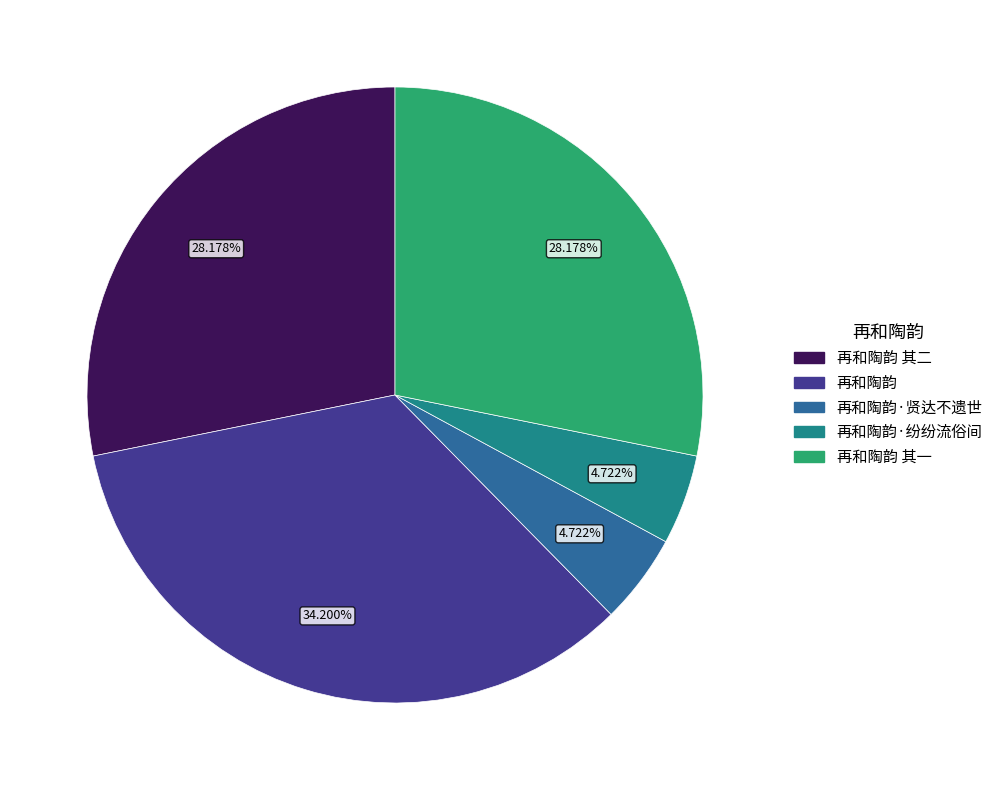

Is there any slice that represents more than half of the pie?

No